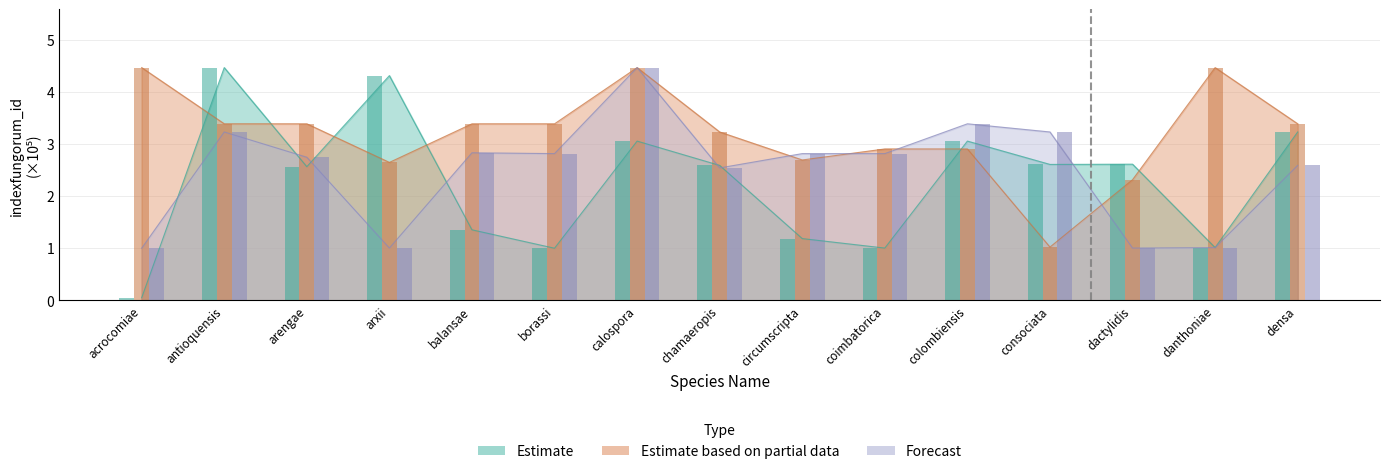

Reading left to right, what are all the values shown in this chart?

Estimate: 0.1	4.5	2.6	4.3	1.4	1.0	3.1	2.6	1.2	1.0	3.1	2.6	2.6	1.0	3.2
Estimate based on partial data: 4.5	3.4	3.4	2.7	3.4	3.4	4.5	3.2	2.7	2.9	2.9	1.0	2.3	4.5	3.4
Forecast: 1.0	3.2	2.8	1.0	2.8	2.8	4.5	2.5	2.8	2.8	3.4	3.2	1.0	1.0	2.6